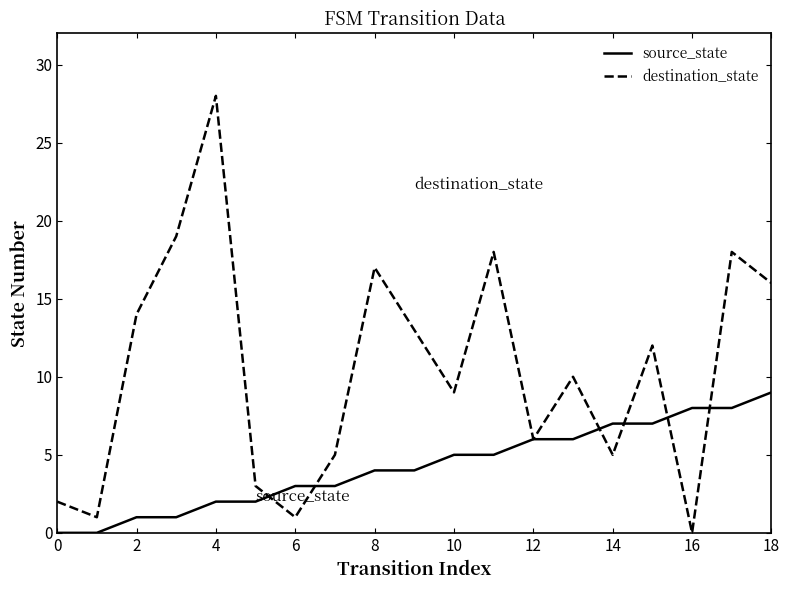

Which series has the largest range (max minus min)?

destination_state